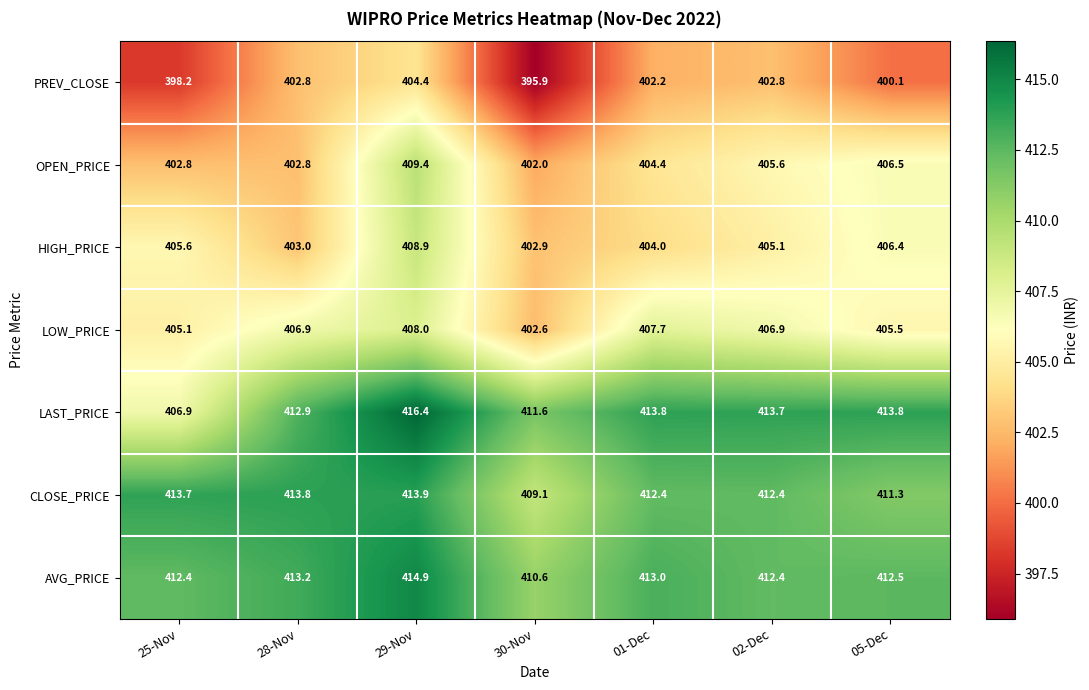

At 29-Nov, list the series in order from largest to smallest.

LAST_PRICE, AVG_PRICE, CLOSE_PRICE, OPEN_PRICE, HIGH_PRICE, LOW_PRICE, PREV_CLOSE